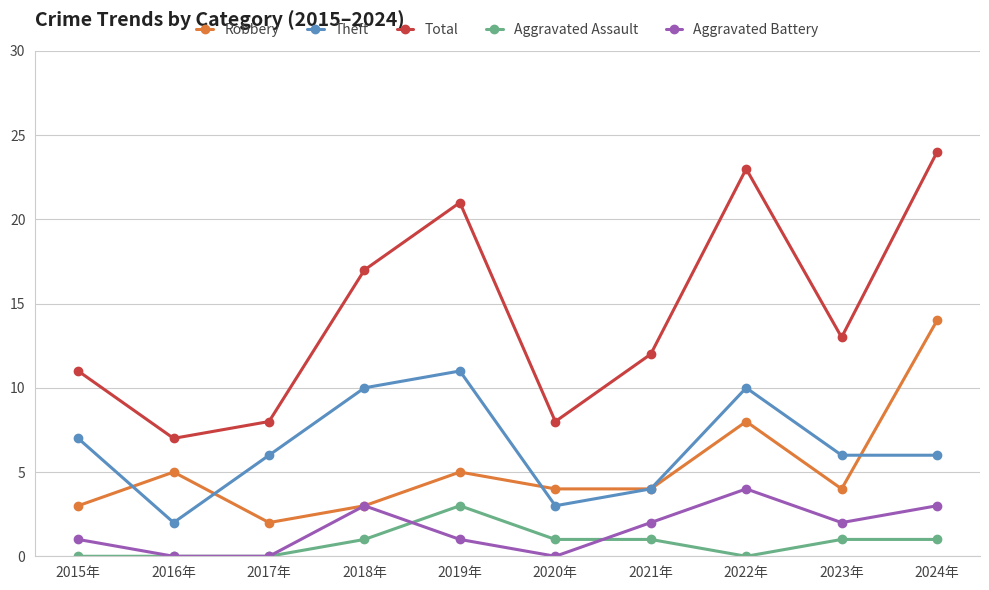

What is the sum of all Theft values?

65